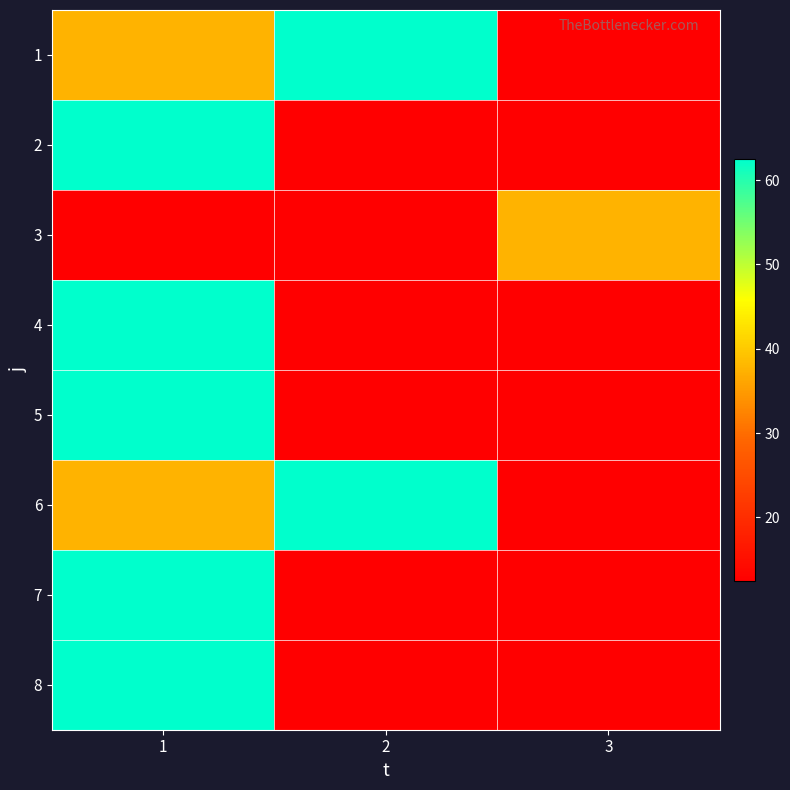

How many series are shown in this chart?

8